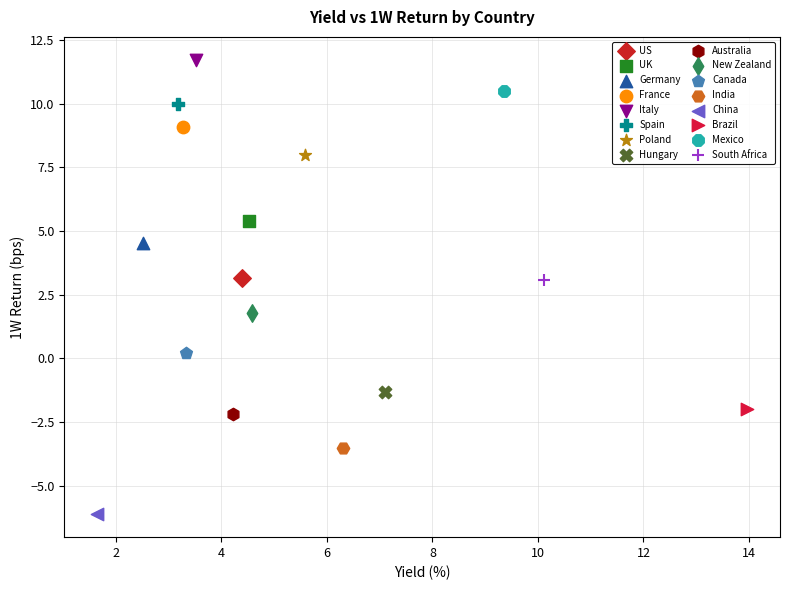

What are all the series names shown in the legend?

US, UK, Germany, France, Italy, Spain, Poland, Hungary, Australia, New Zealand, Canada, India, China, Brazil, Mexico, South Africa